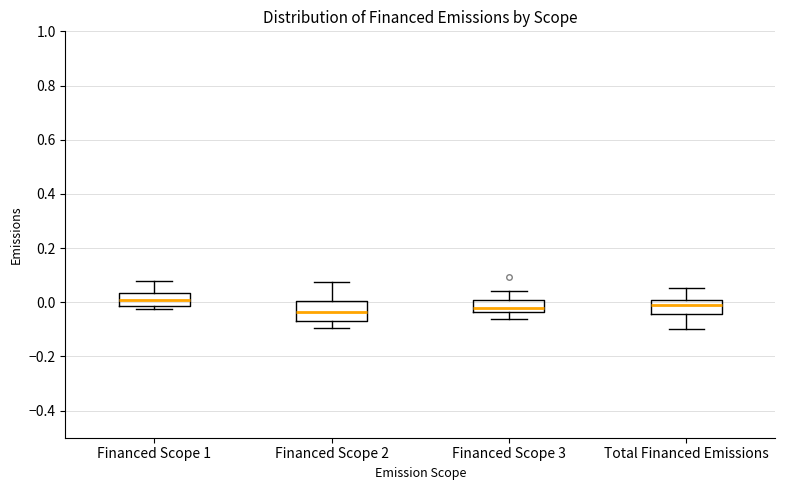

Which box is the tallest, from its lower edge to its upper edge?

Financed Scope 2